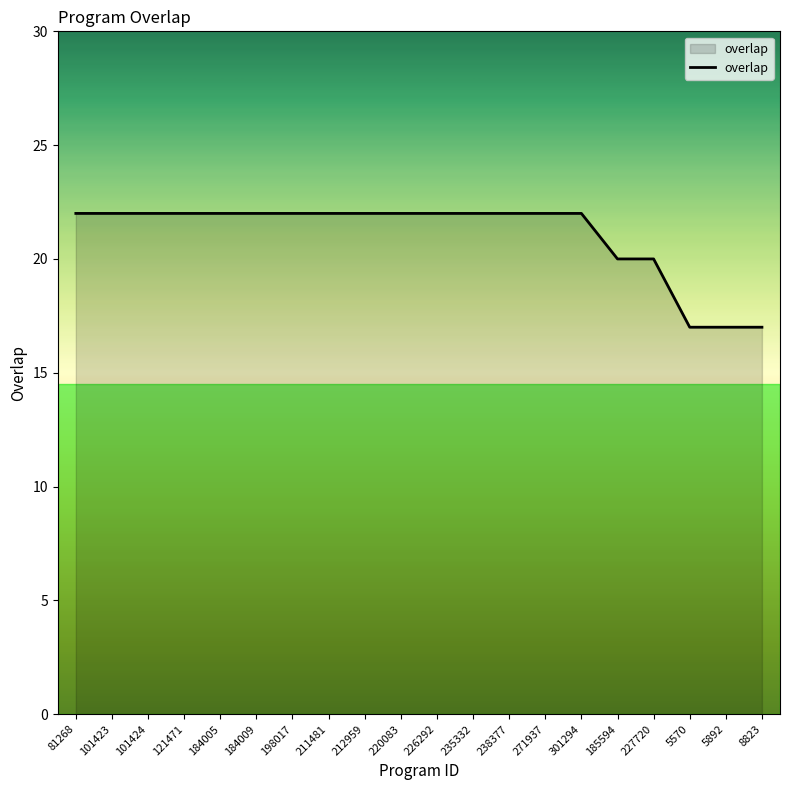

Reading left to right, what are all the values shown in this chart?

81268=22	101423=22	101424=22	121471=22	184005=22	184009=22	198017=22	211481=22	212959=22	220083=22	226292=22	235332=22	238377=22	271937=22	301294=22	185594=20	227720=20	5570=17	5892=17	8823=17